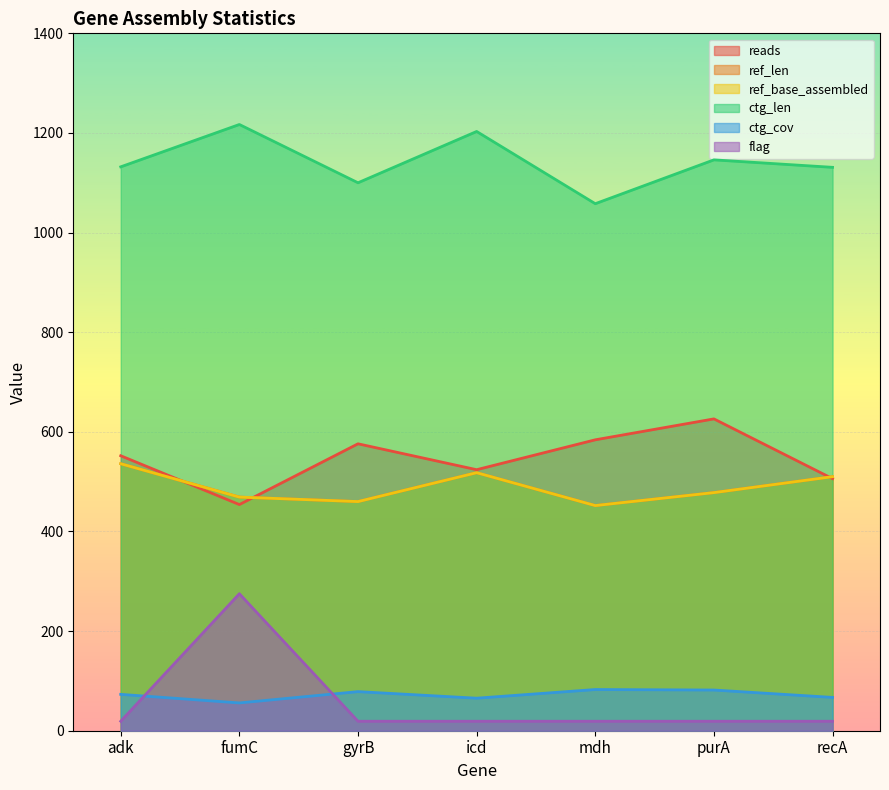

How many lines are shown in the chart?

6